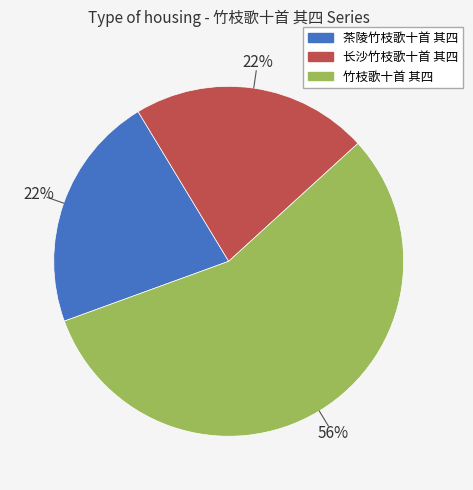

To the nearest percent, what portion does 竹枝歌十首 其四 represent?

56%